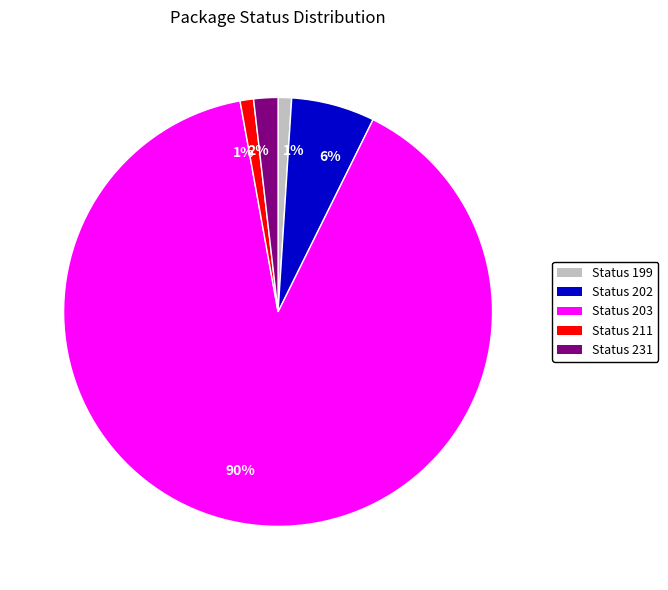

To the nearest percent, what is the difference between the largest and smallest slice percentages?

89%